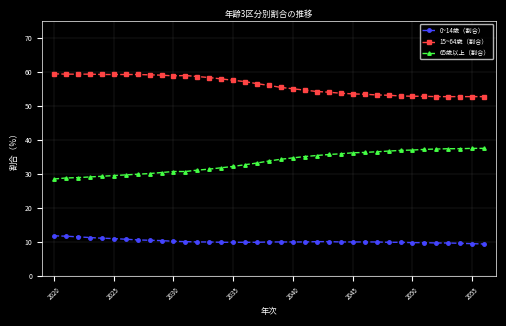

What is the value of the 65歳以上（割合） point at the 18th from the left?

33.3